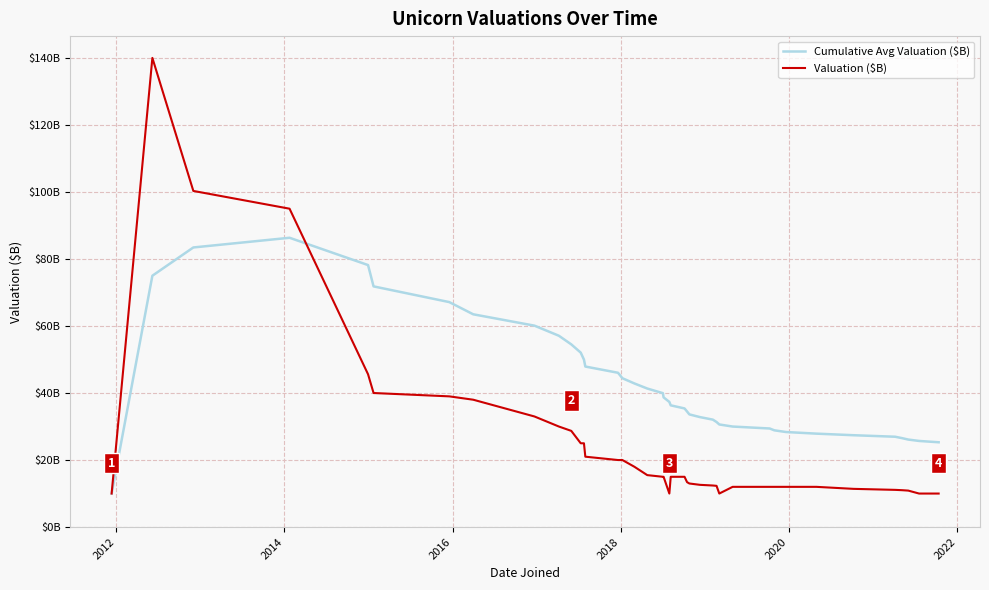

Is this an area chart (filled region under the line)?

No